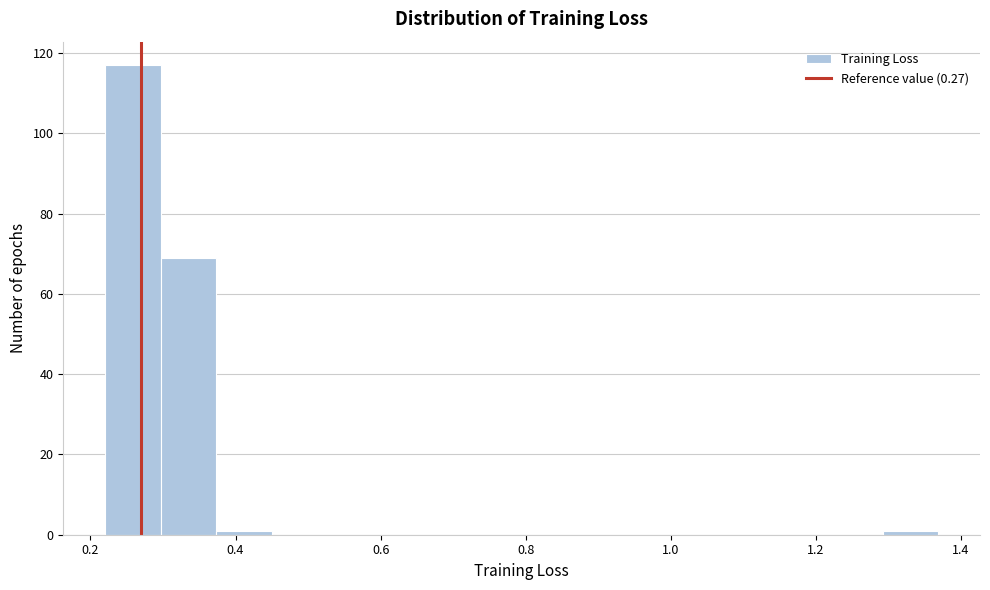

Read against the x-axis, roughly where is the centre of the tallest bar?

0.26